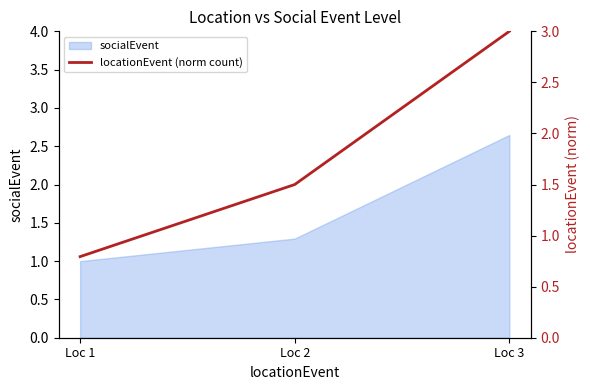

Rank the categories by socialEvent value from highest to lowest.

Loc 3, Loc 2, Loc 1